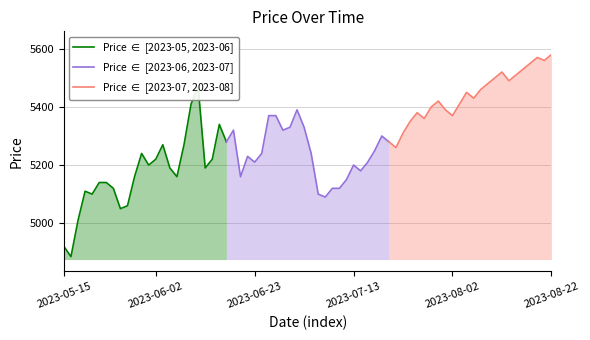

Is it true that Price $\in$ [2023-07, 2023-08] equals 7119 at 2023-07-13?

False